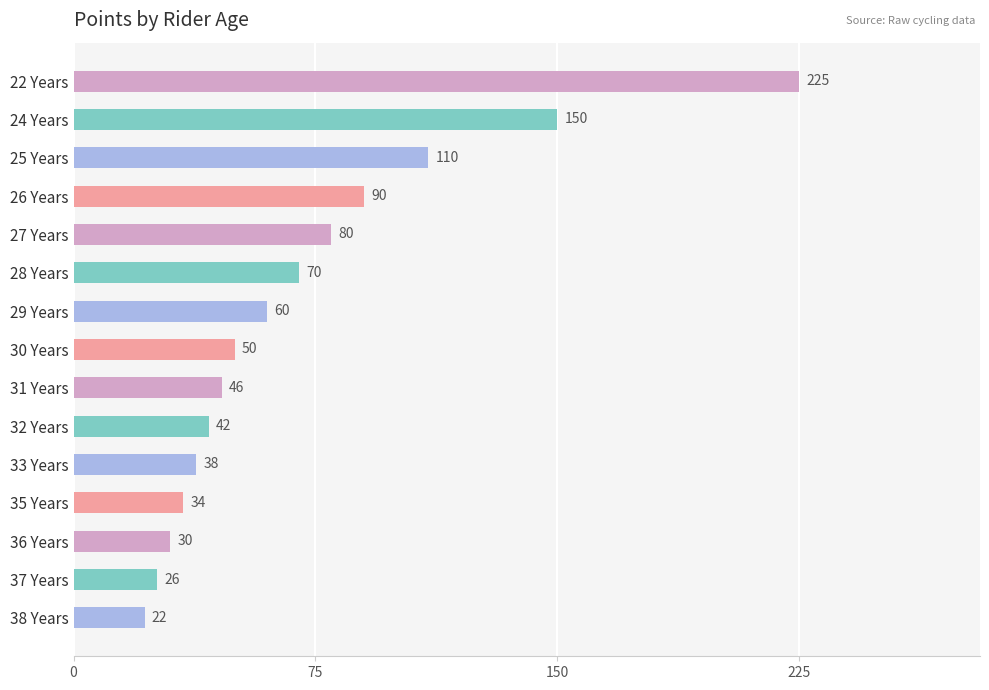

What is the maximum value shown in the chart?

225